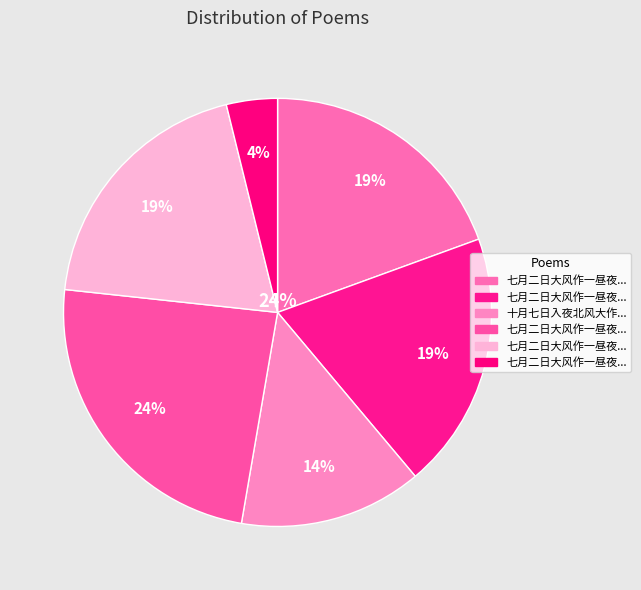

How many segments does this pie chart have?

6